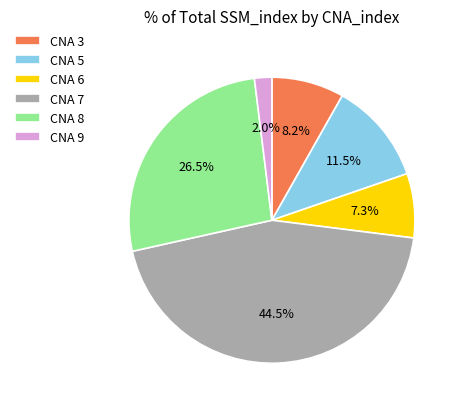

Which has a higher value, CNA 6 or CNA 3?

CNA 3